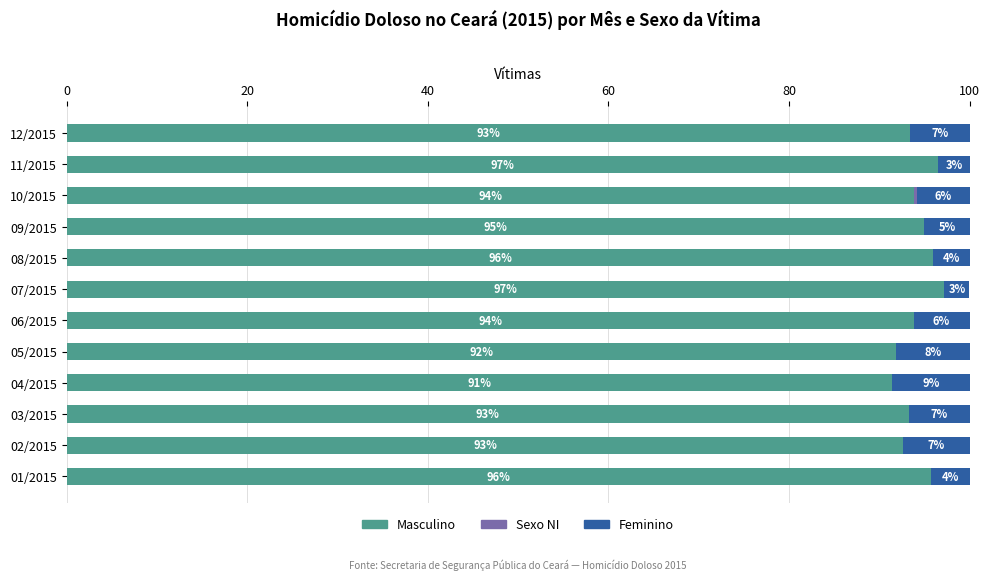

The value of Masculino at 11/2015 is 96.5. True or false?

True